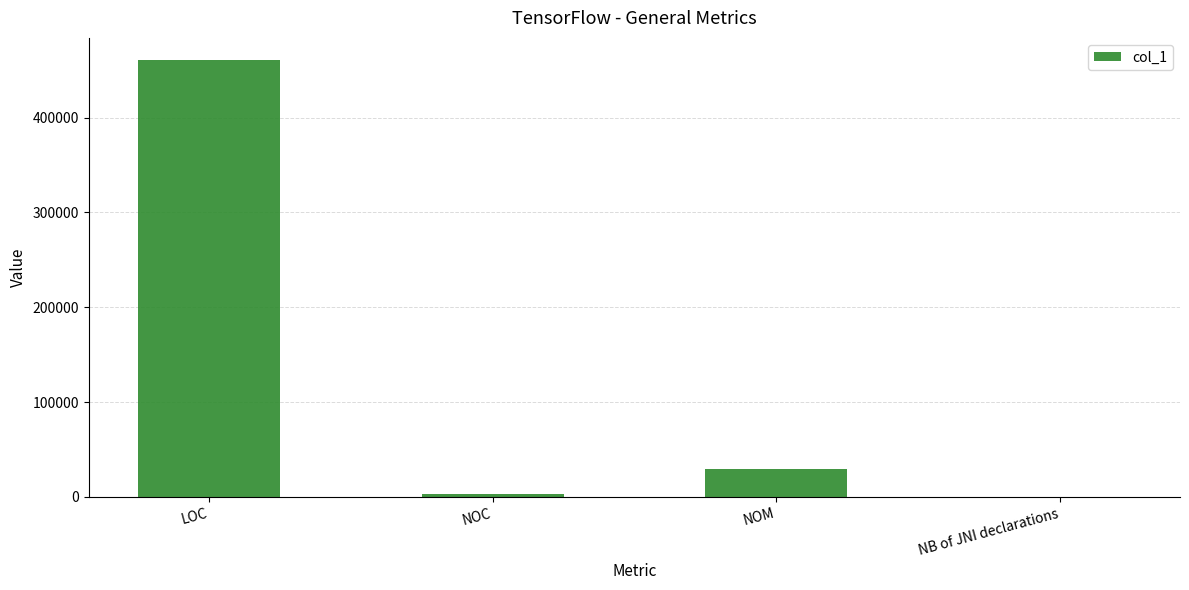

Where does the data first go above 29811?

LOC